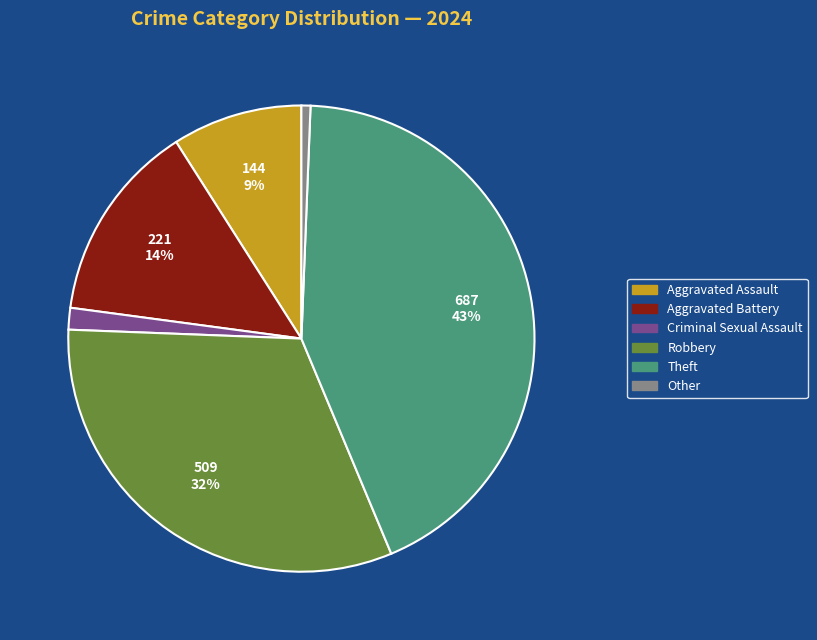

To the nearest percent, what is the average slice percentage?

17%